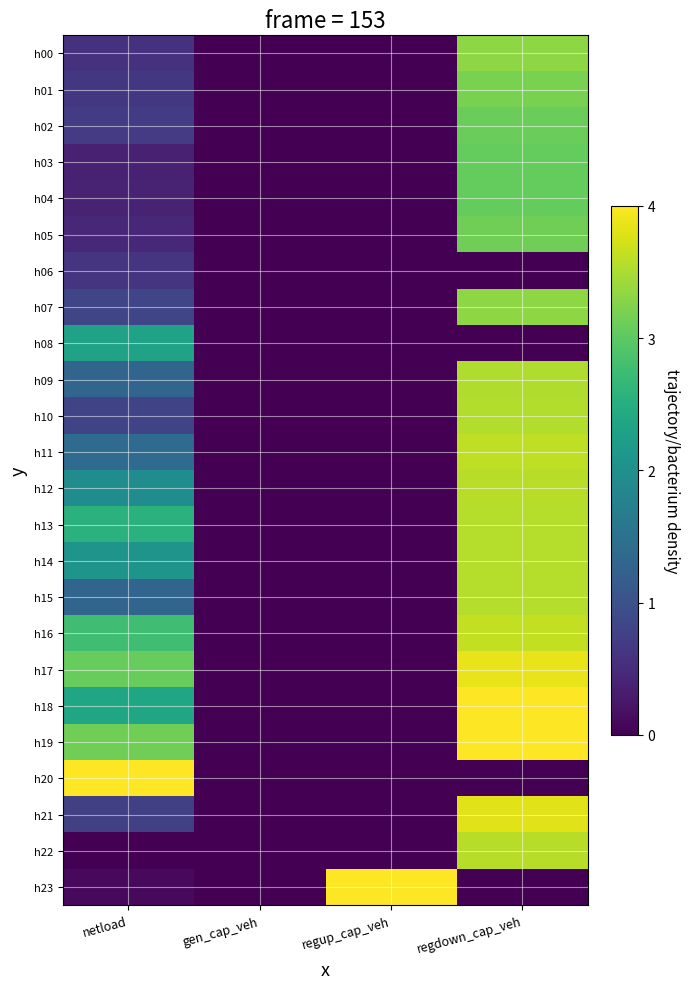

At how many categories does at least one series exceed 0?

3